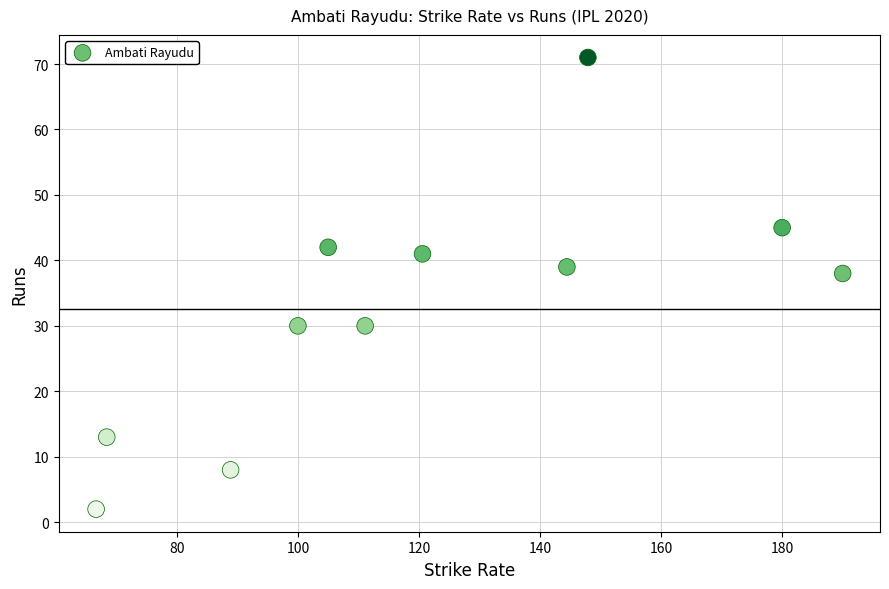

What is the range of Y values (max minus min)?

69